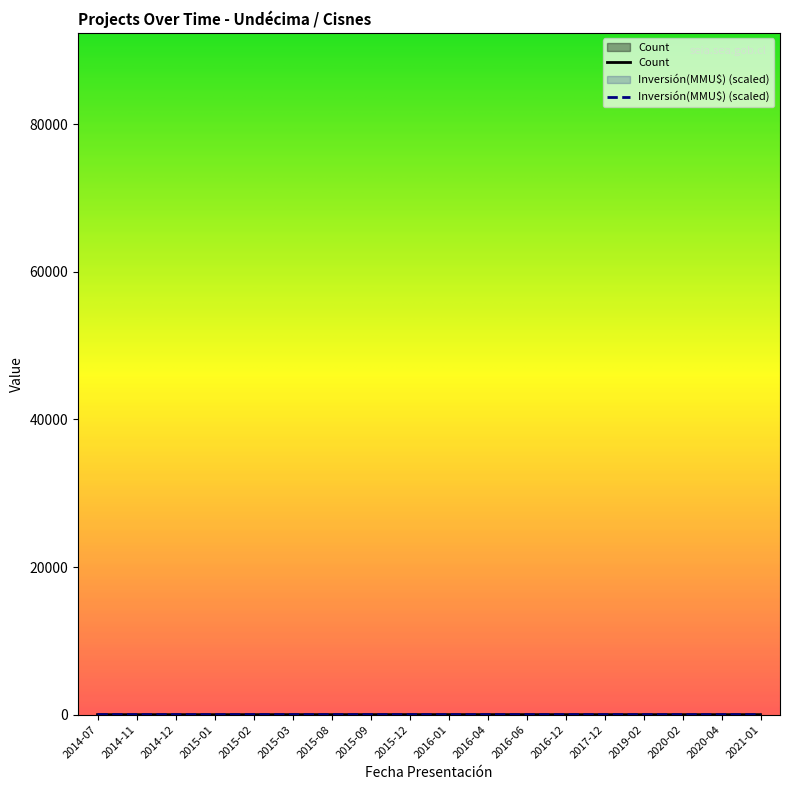

What is the label of the 16th point from the left?

2020-02